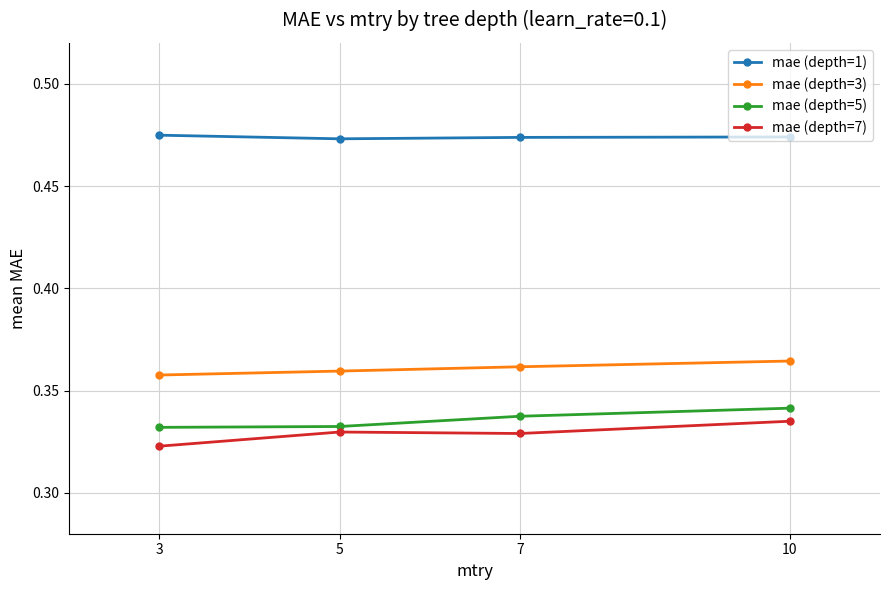

What is the sum of all mae (depth=5) values?

1.3